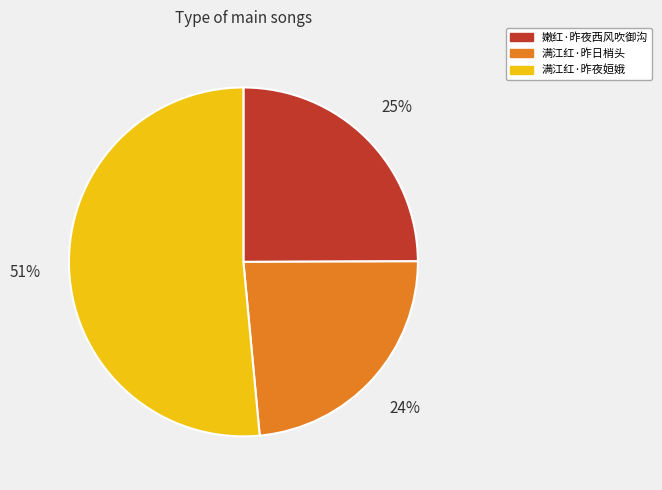

Between 满江红·昨夜姮娥 and 嫩红·昨夜西风吹御沟, which is larger?

满江红·昨夜姮娥